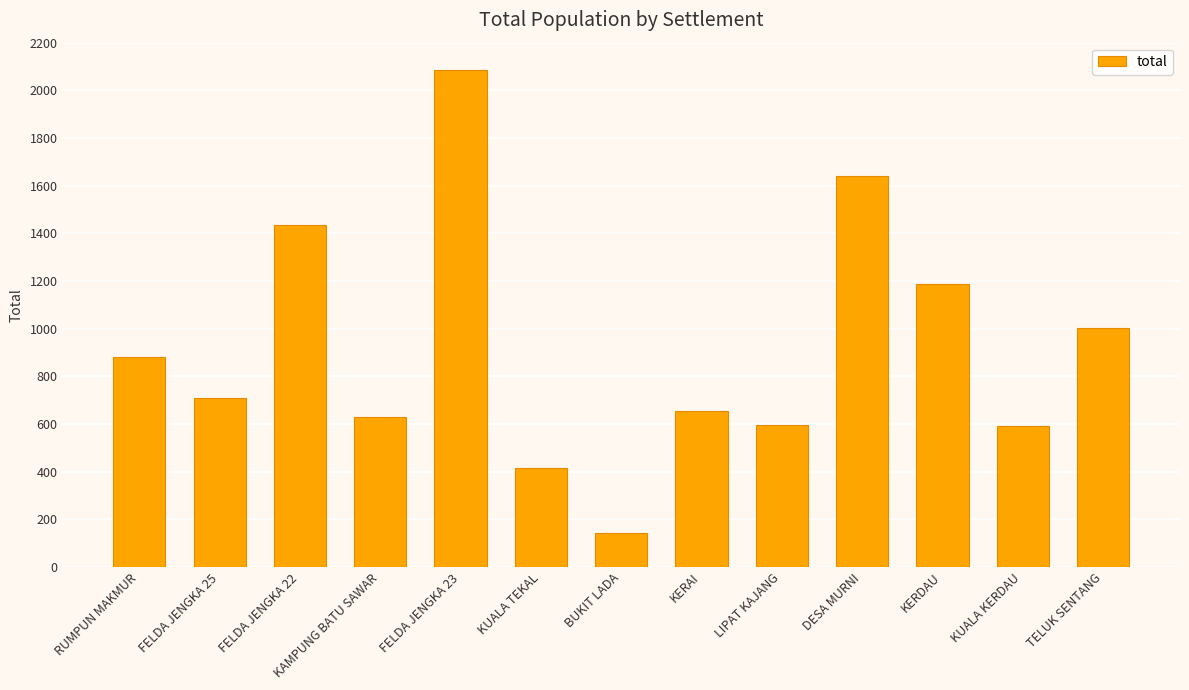

Is it true that the value at DESA MURNI is 1639?

True